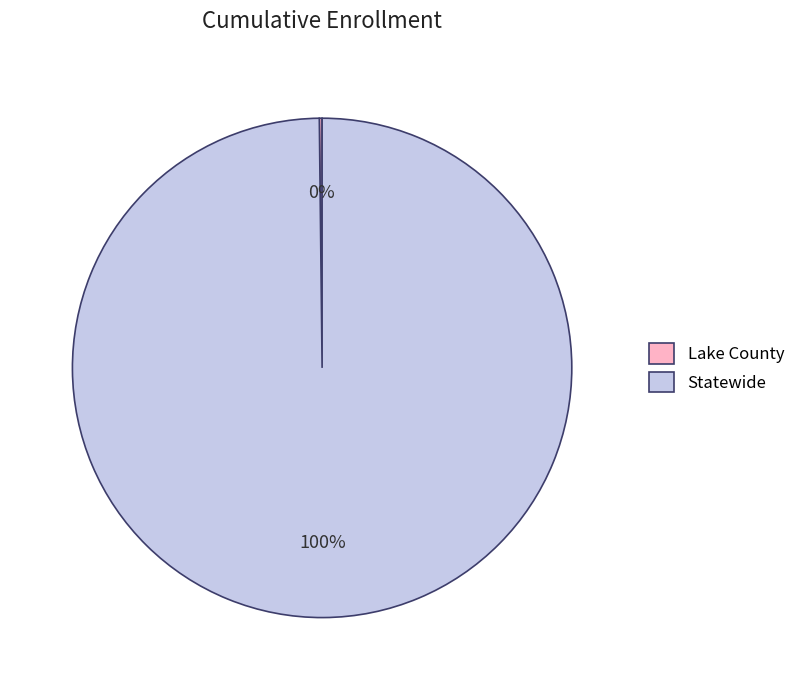

What is the largest slice in the pie chart?

Statewide